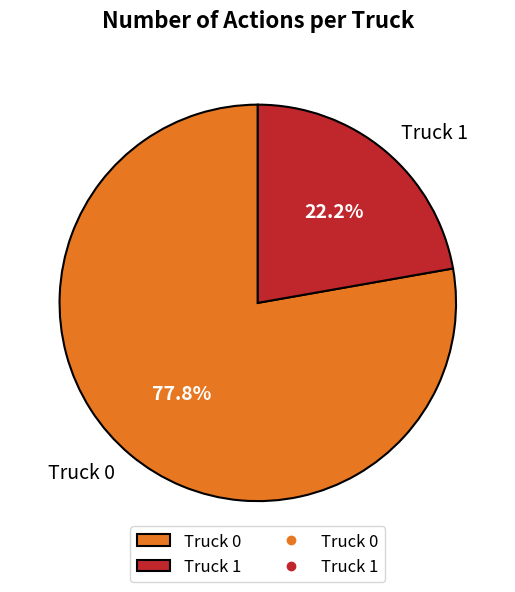

Which category has the biggest portion of the pie?

Truck 0